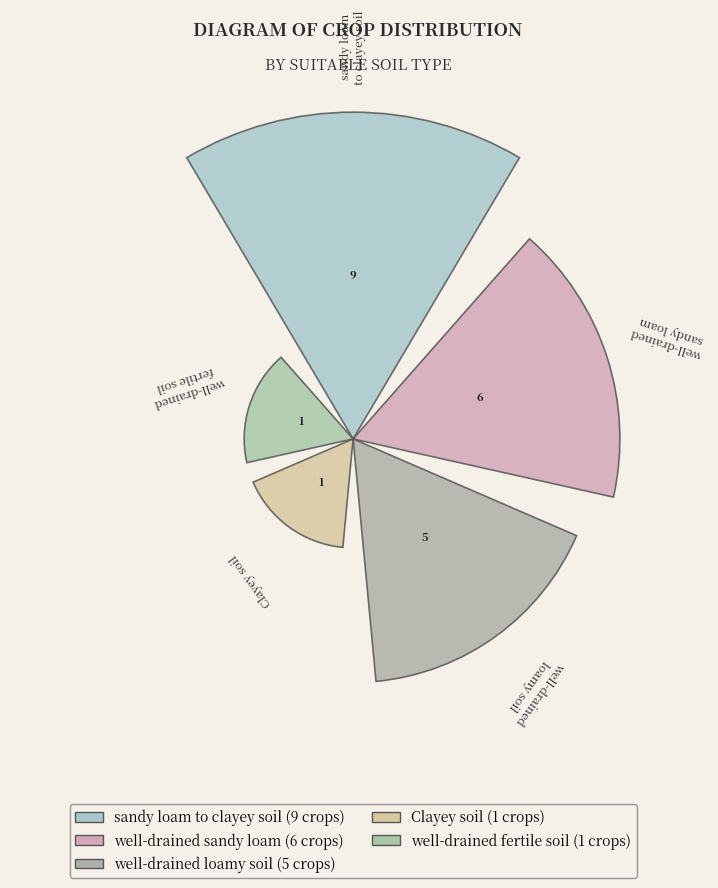

Between well-drained sandy loam and sandy loam to clayey soil, which is larger?

sandy loam to clayey soil